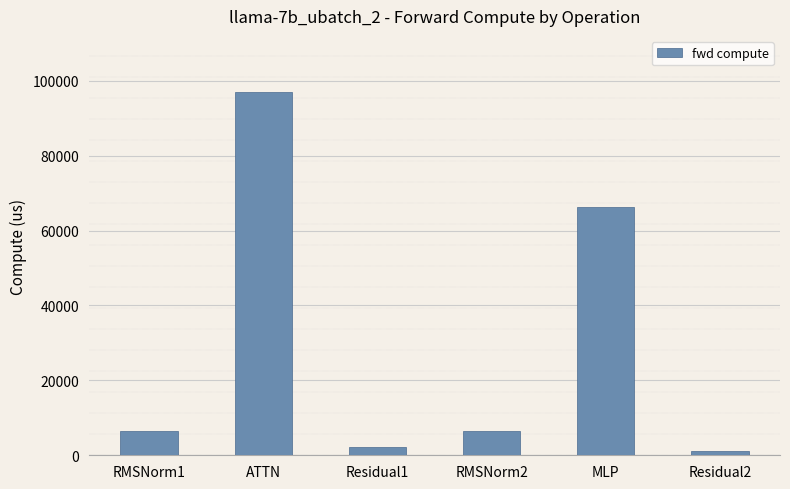

What is the average value?

29917.3